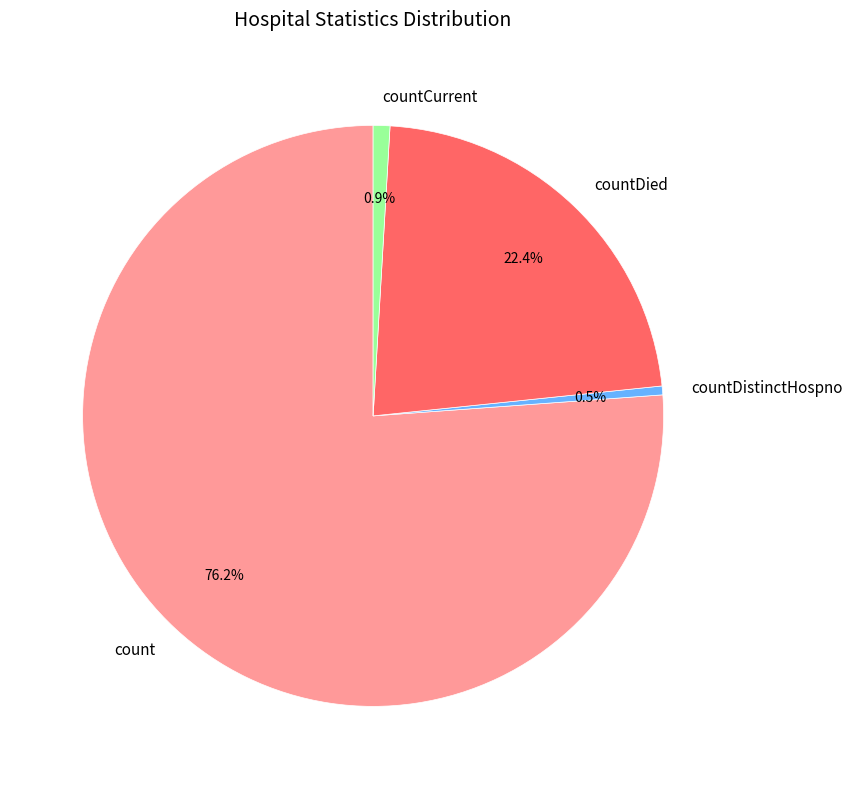

Is it true that countDied is 37% of the pie?

False